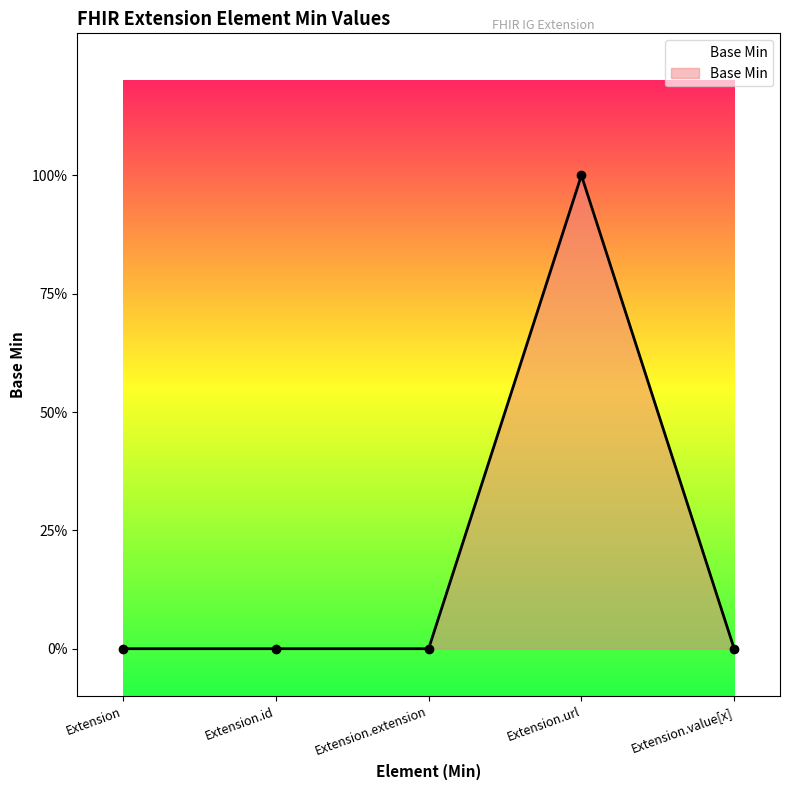

Is this an area chart (filled region under the line)?

Yes